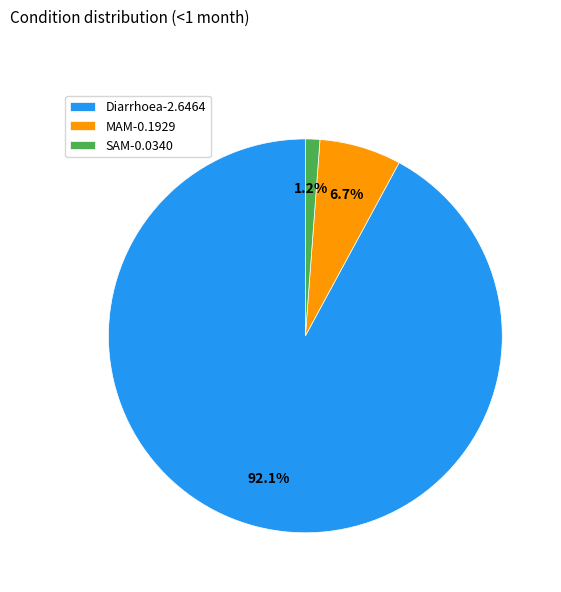

To the nearest percent, what is the average slice percentage?

33%